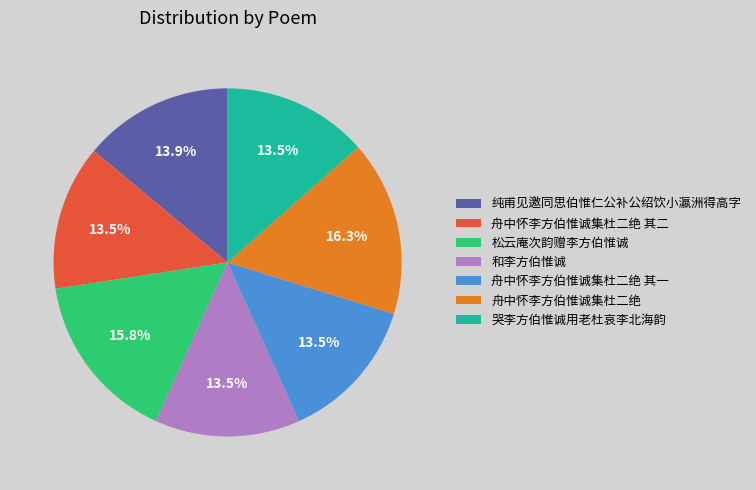

What is the ratio of the value at 舟中怀李方伯惟诚集杜二绝 其二 to the value at 哭李方伯惟诚用老杜哀李北海韵?

1.0